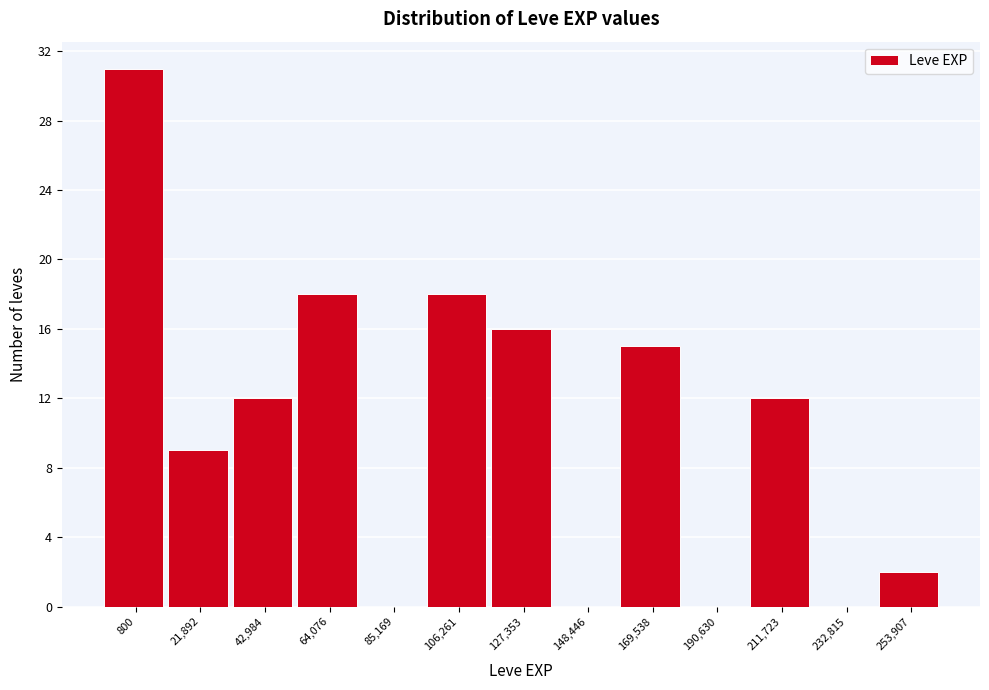

Reading left to right, extract all data points from this chart.

800=31	21,892=9	42,984=12	64,076=18	85,169=0	106,261=18	127,353=16	148,446=0	169,538=15	190,630=0	211,723=12	232,815=0	253,907=2